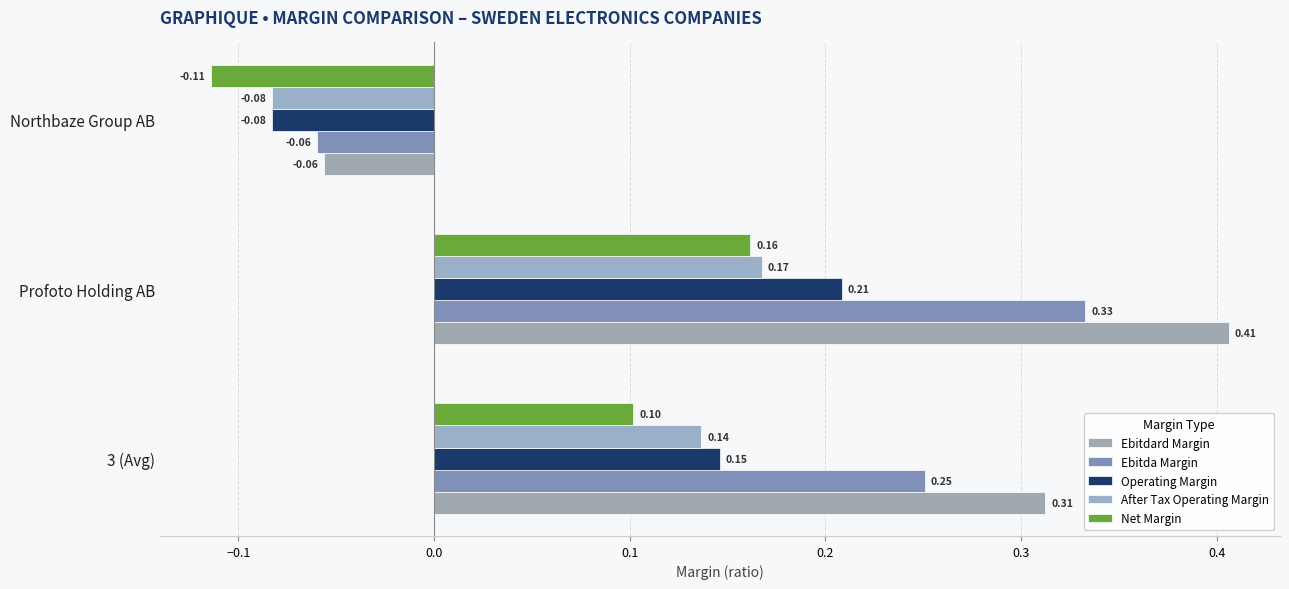

Which series has the largest range (max minus min)?

Ebitdard Margin